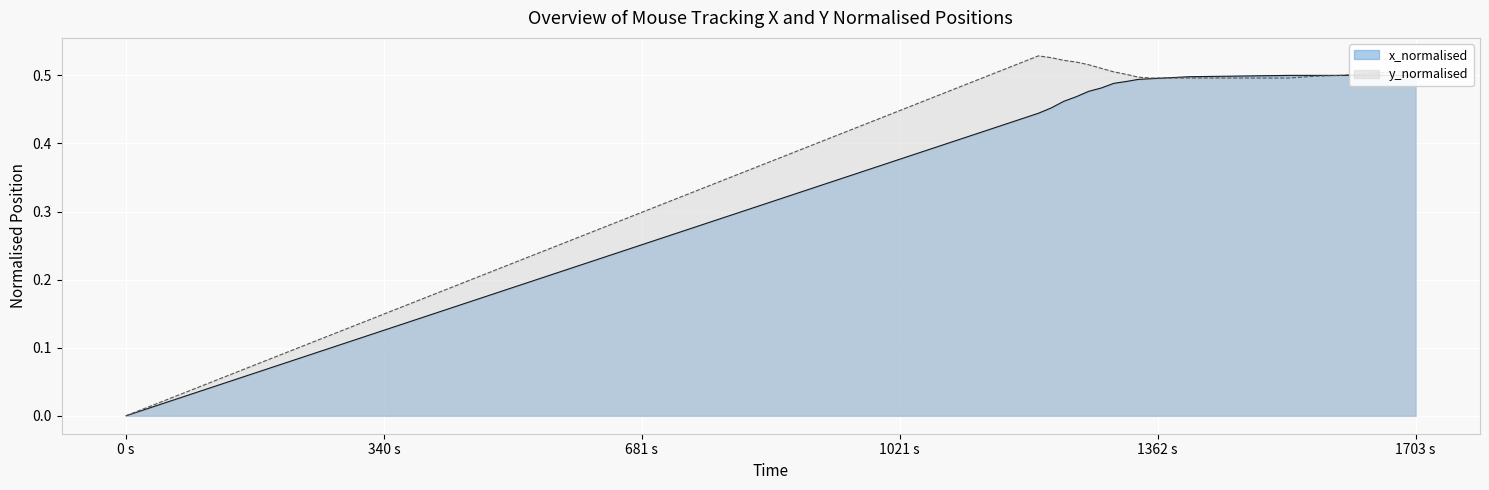

True or false: x_normalised_line has a value of 0.7 at 6.

False